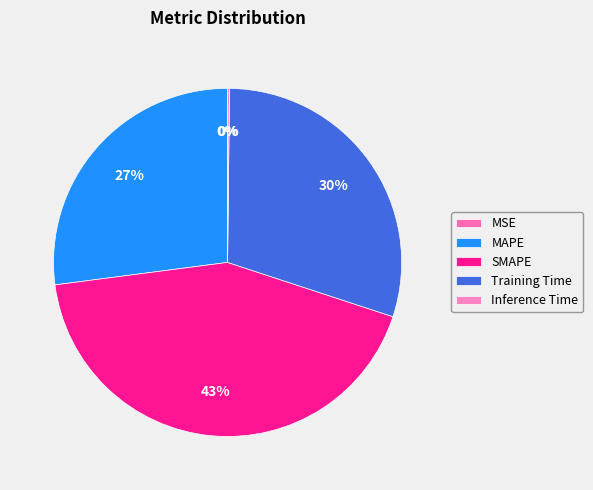

Count the number of slices in the pie.

5